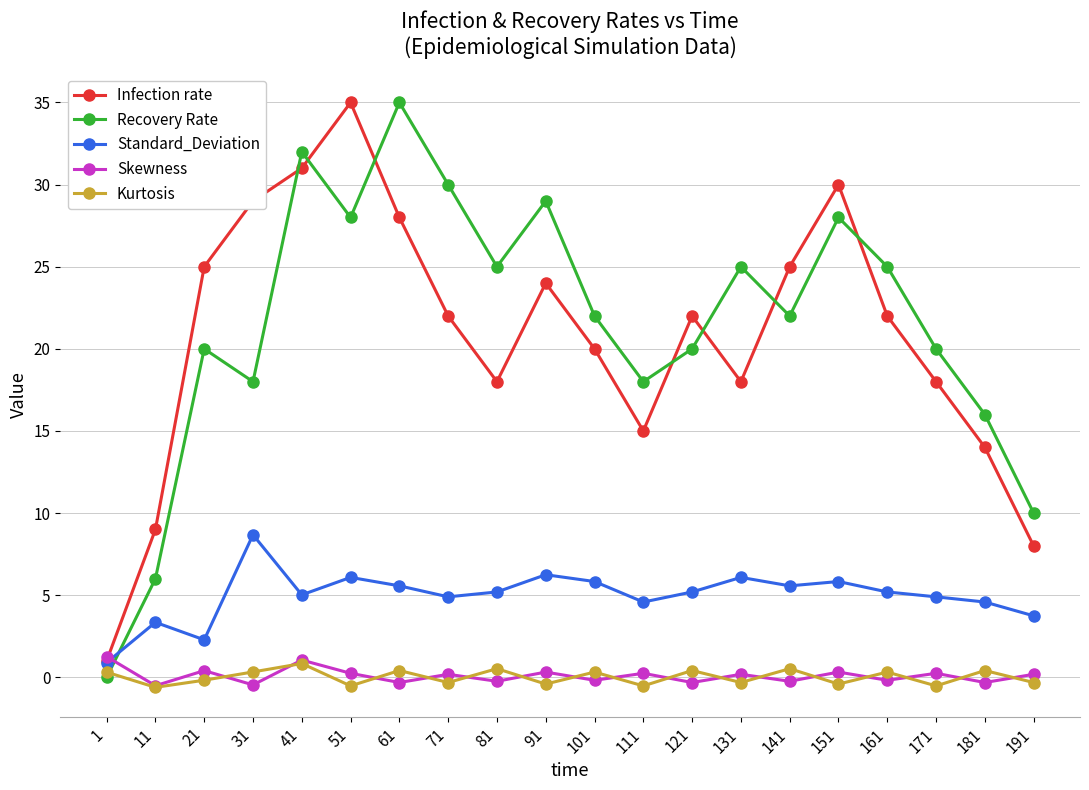

The value of Standard_Deviation at 71 is 4.9. True or false?

True